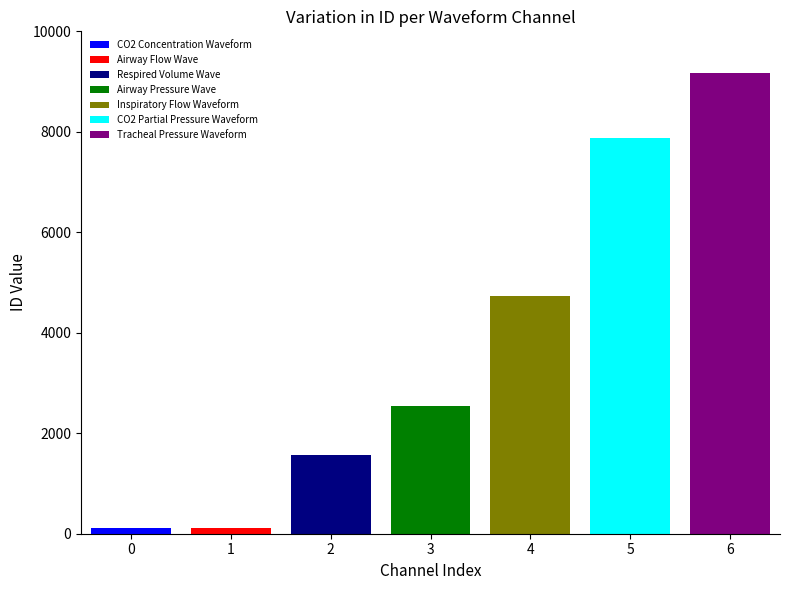

Which series has the largest range (max minus min)?

CO2 Concentration Waveform